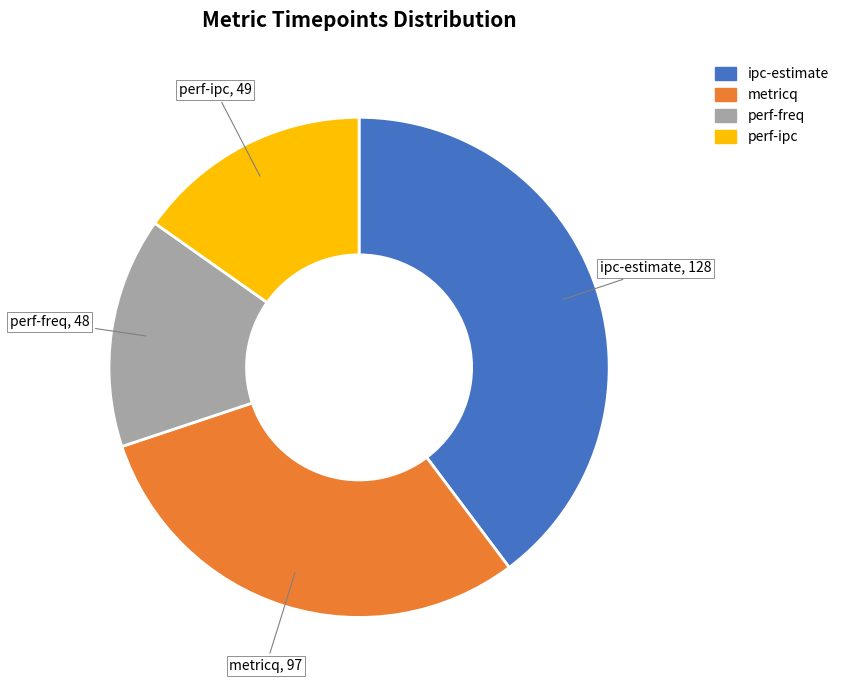

What is the largest slice in the pie chart?

ipc-estimate